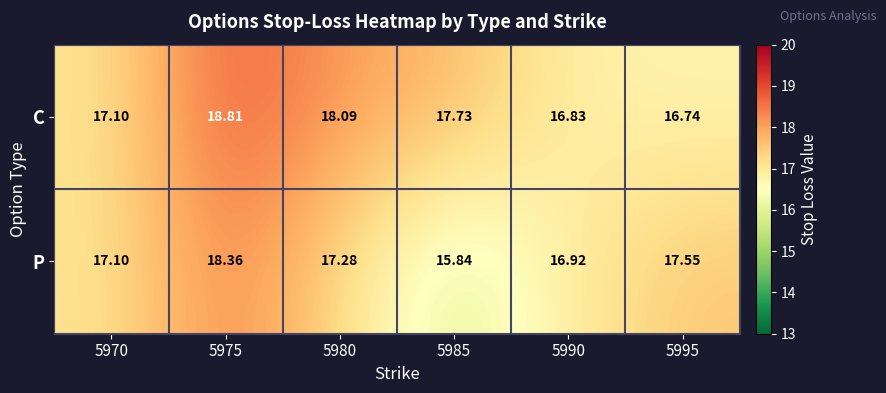

Rank the series by their maximum value, from lowest to highest.

P, C